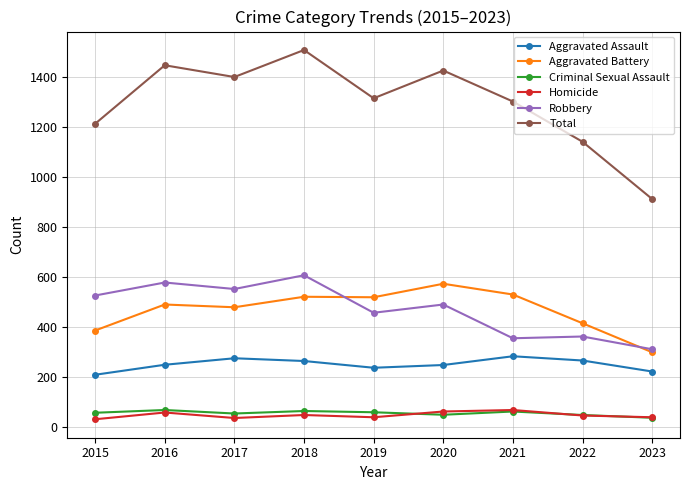

What is the total value across all series at 2023?

1826